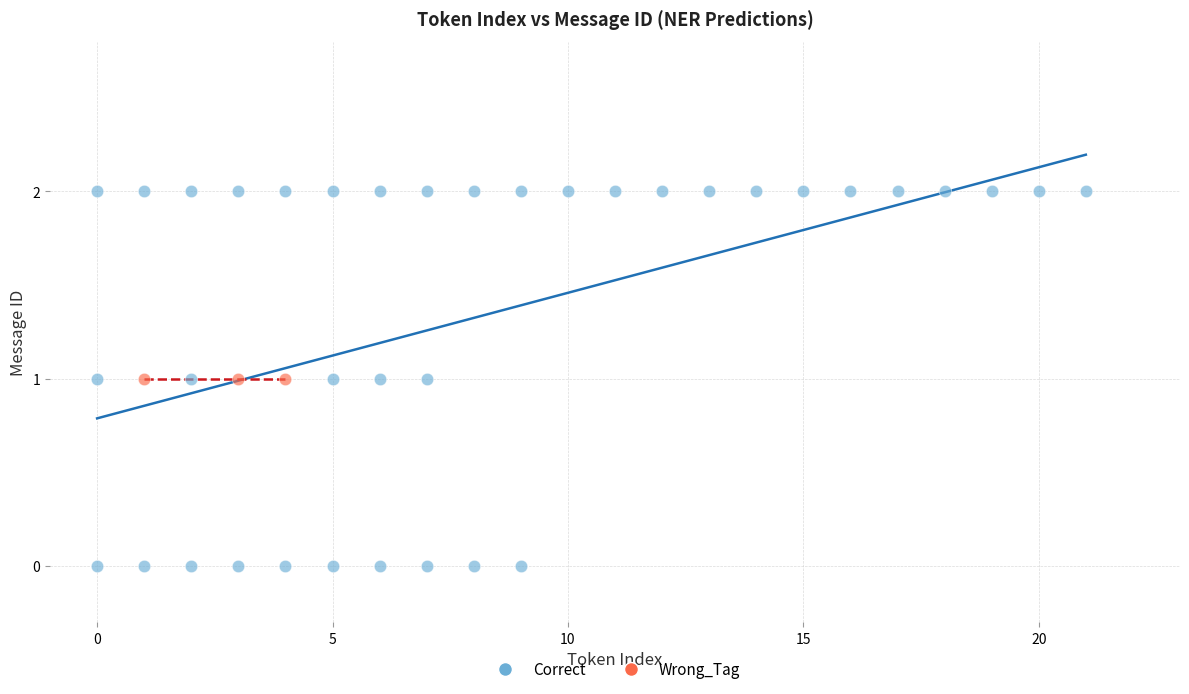

Which series contains the highest Y value?

Correct